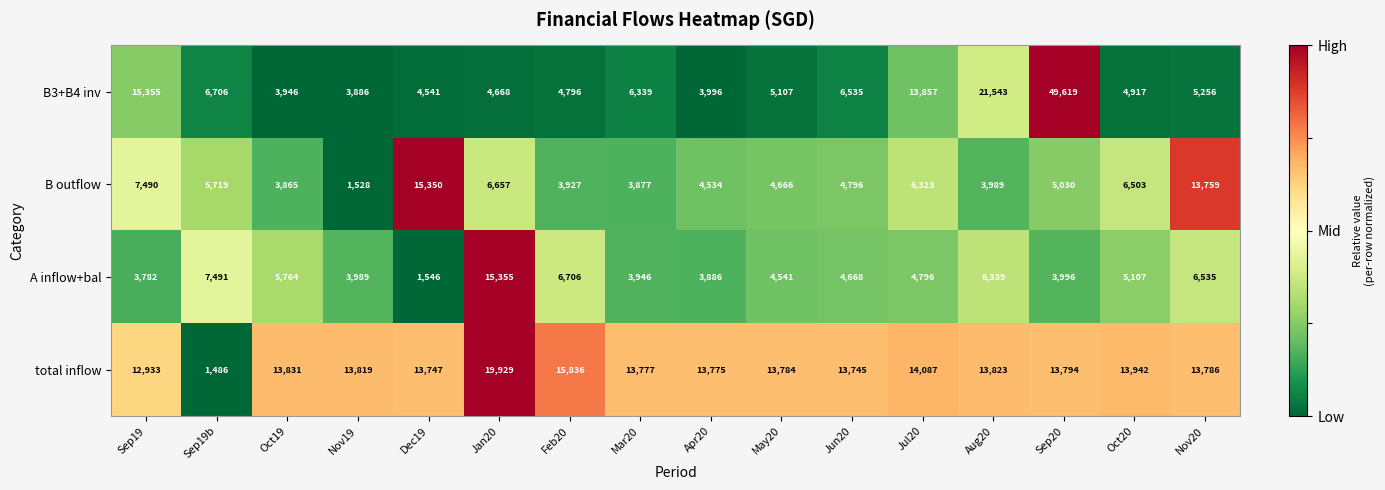

What is the sum of all A inflow+bal values?

88447